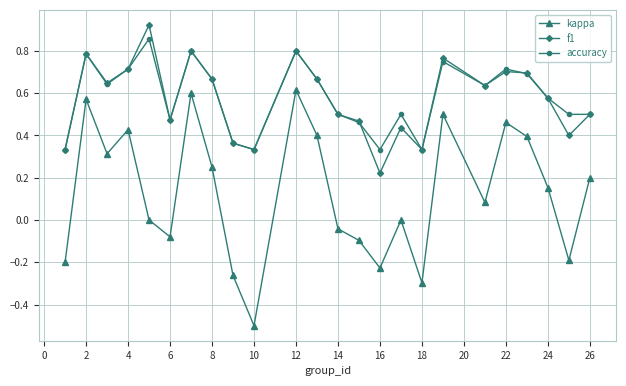

True or false: f1 and kappa intersect in this chart.

False